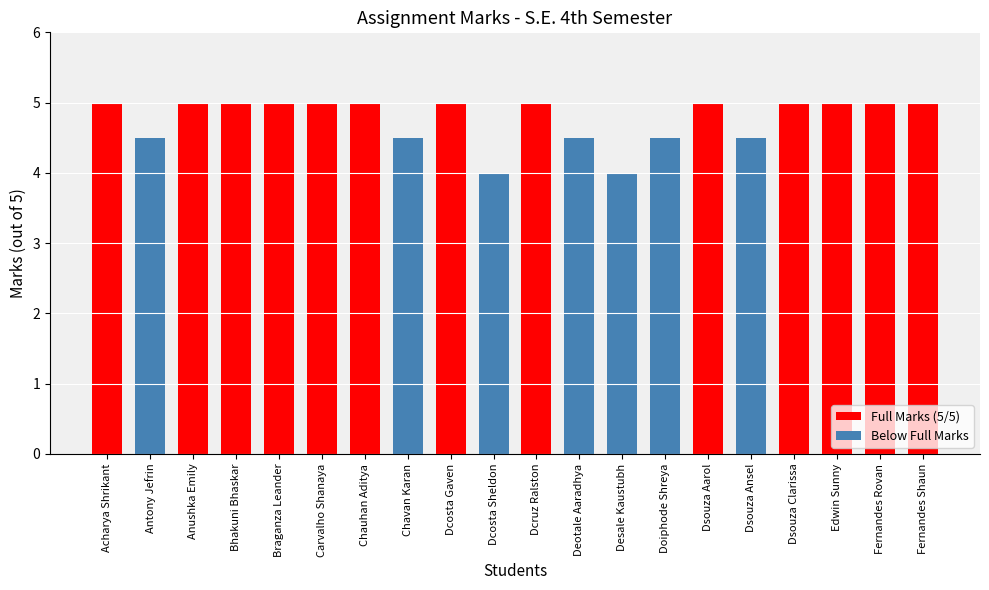

What is the change in value from Antony Jefrin to Desale Kaustubh?

-0.5